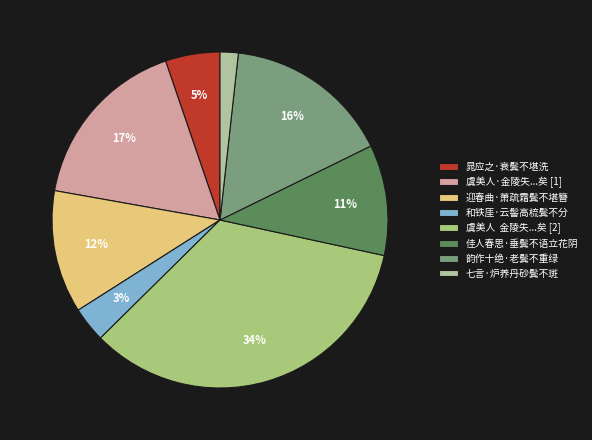

What is the total percentage of 七言·炉养丹砂鬓不斑 and 晁应之·衰鬓不堪洗?

7.0%